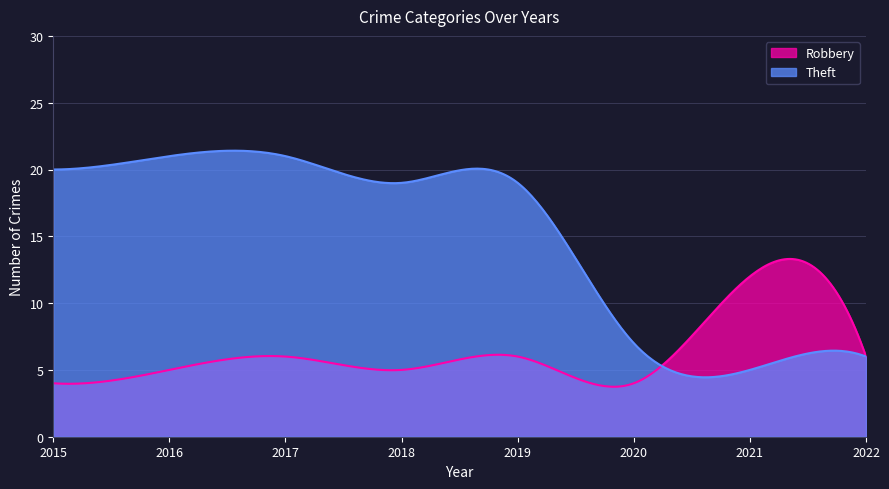

Reading left to right, transcribe all the data shown in this chart.

Robbery: 2015=4	2016=5	2017=6	2018=5	2019=6	2020=4	2021=12	2022=6
Theft: 2015=20	2016=21	2017=21	2018=19	2019=19	2020=7	2021=5	2022=6